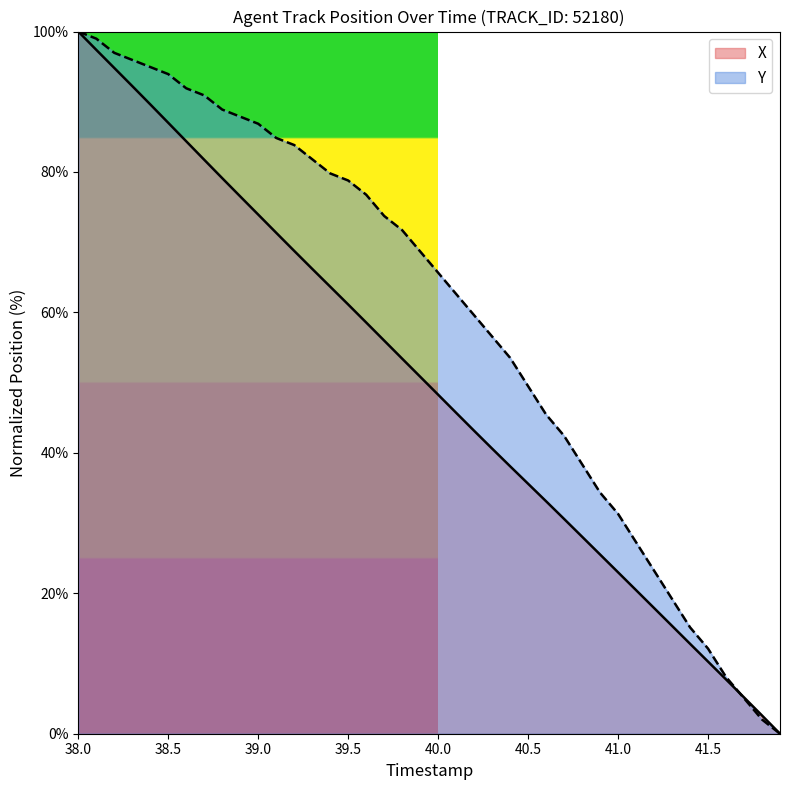

Rank the series by their maximum value, from lowest to highest.

X, Y